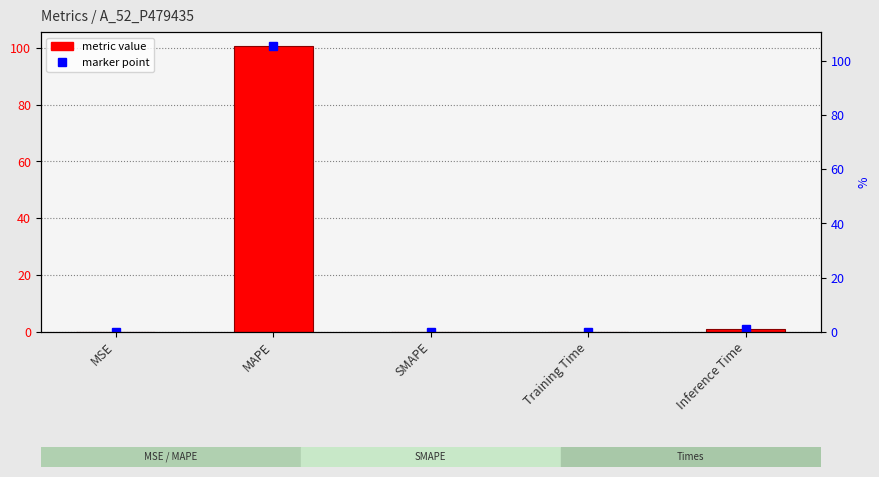

What is the sum of all values?

101.7